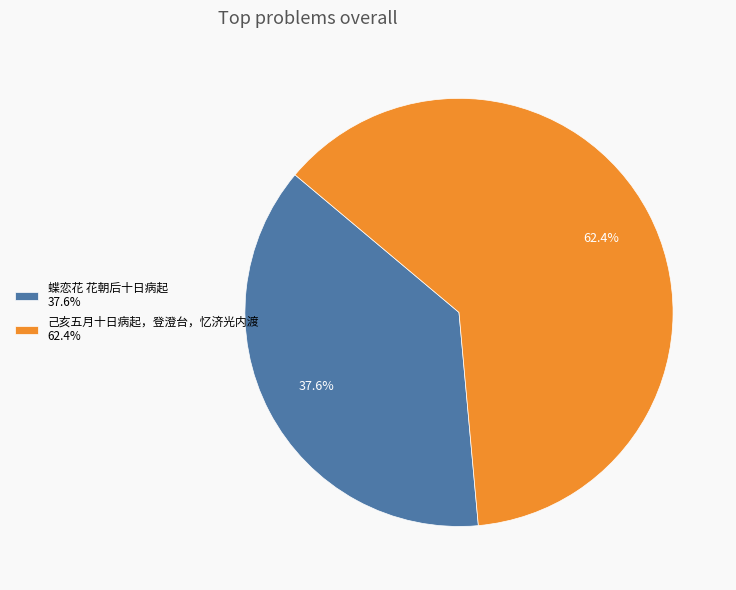

What is the ratio of the value at 蝶恋花 花朝后十日病起 37.6% to the value at 己亥五月十日病起，登澄台，忆济光内渡 62.4%?

0.6